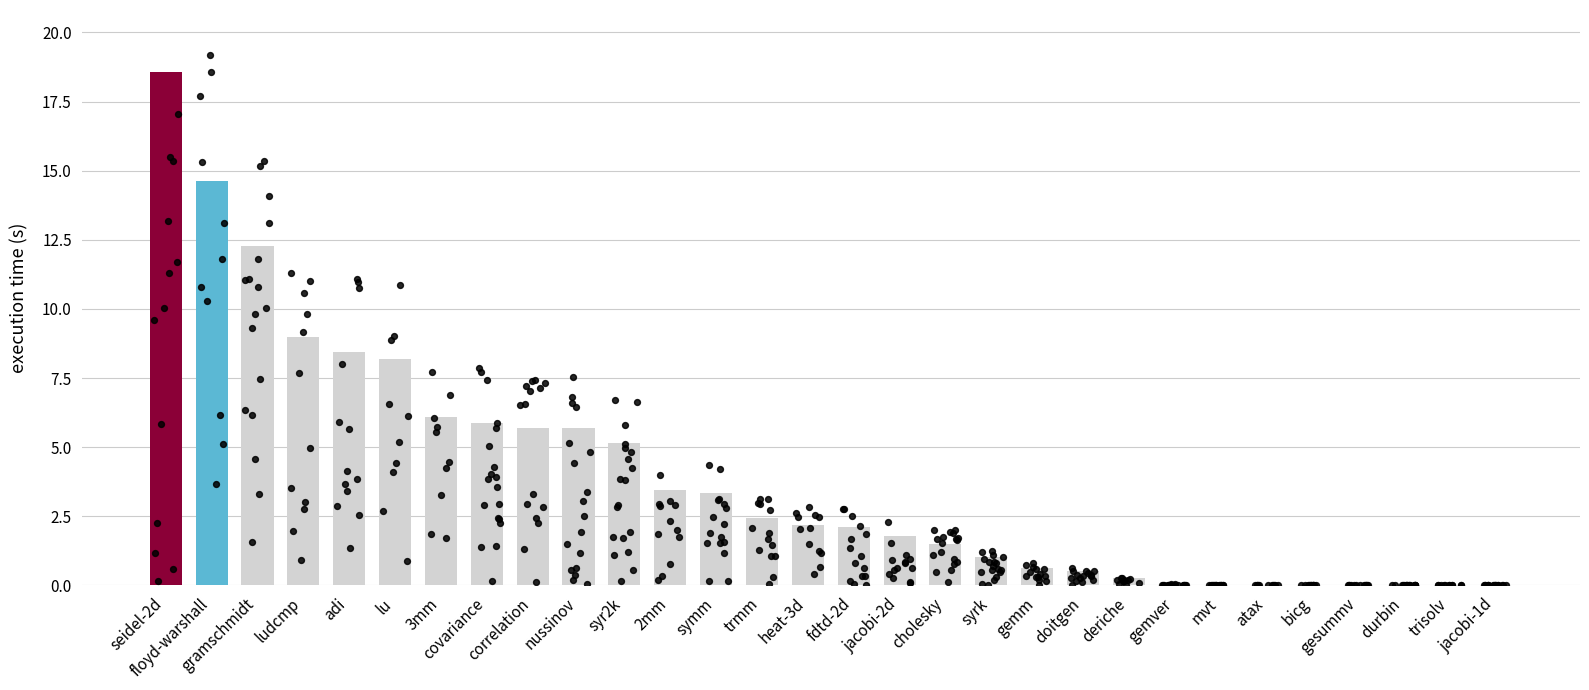

Approximately how many times larger is the value at gramschmidt compared to adi?

1.5